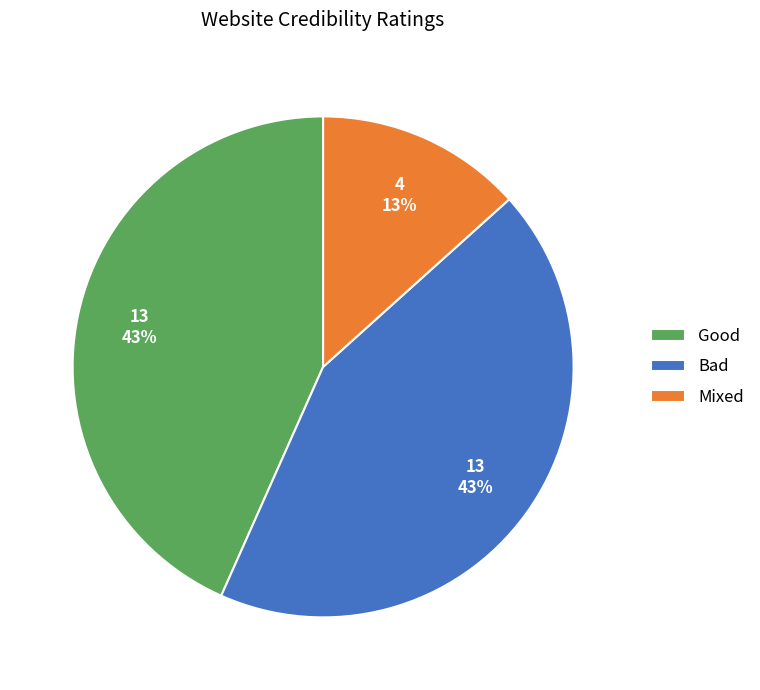

Which category has the smallest portion of the pie?

Mixed